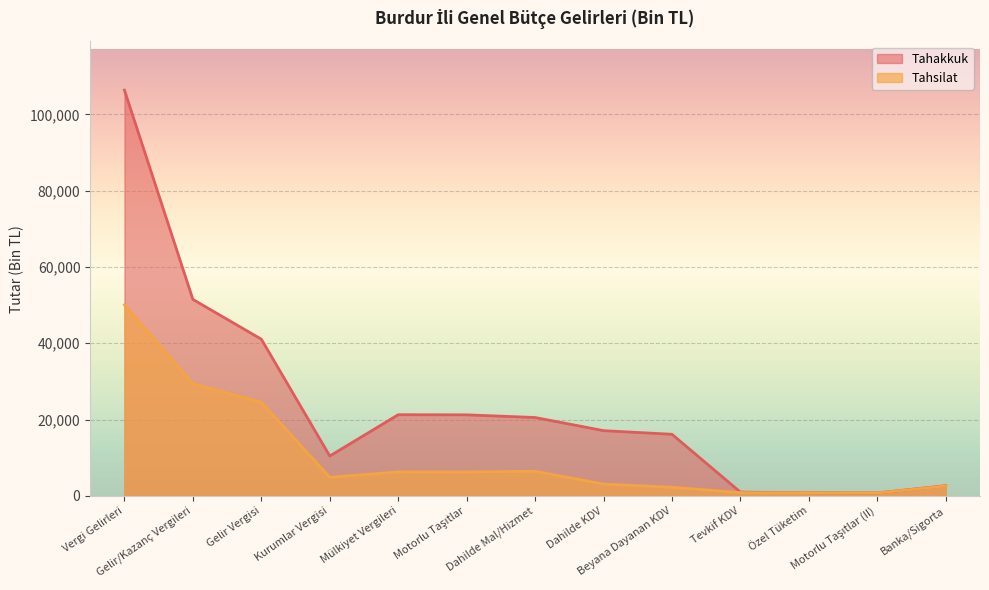

Rank the series at Vergi Gelirleri from lowest to highest value.

Tahsilat, Tahakkuk